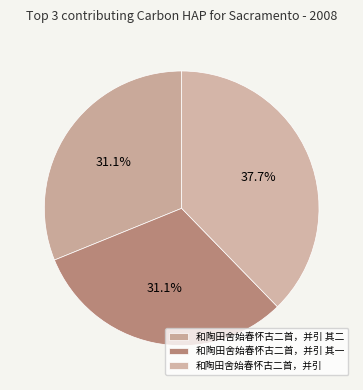

How many segments does this pie chart have?

3